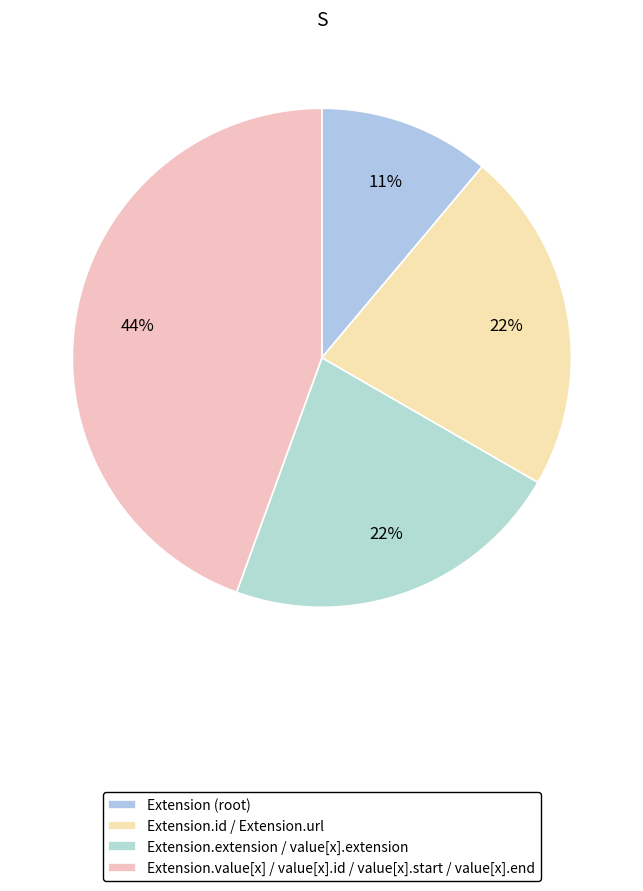

How many segments does this pie chart have?

4